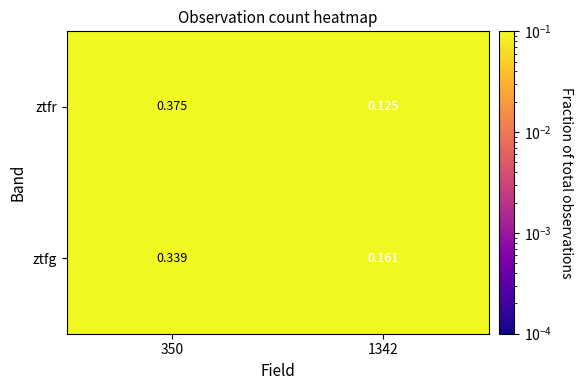

Which series changed the most between 350 and 1342?

ztfr